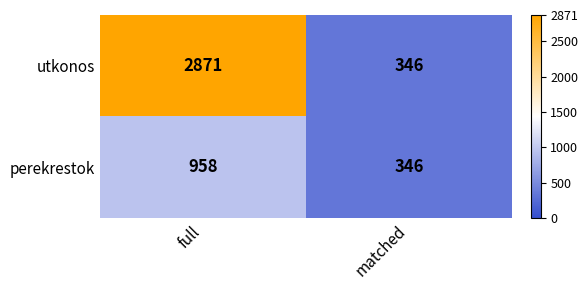

Rank the series at full from lowest to highest value.

perekrestok, utkonos